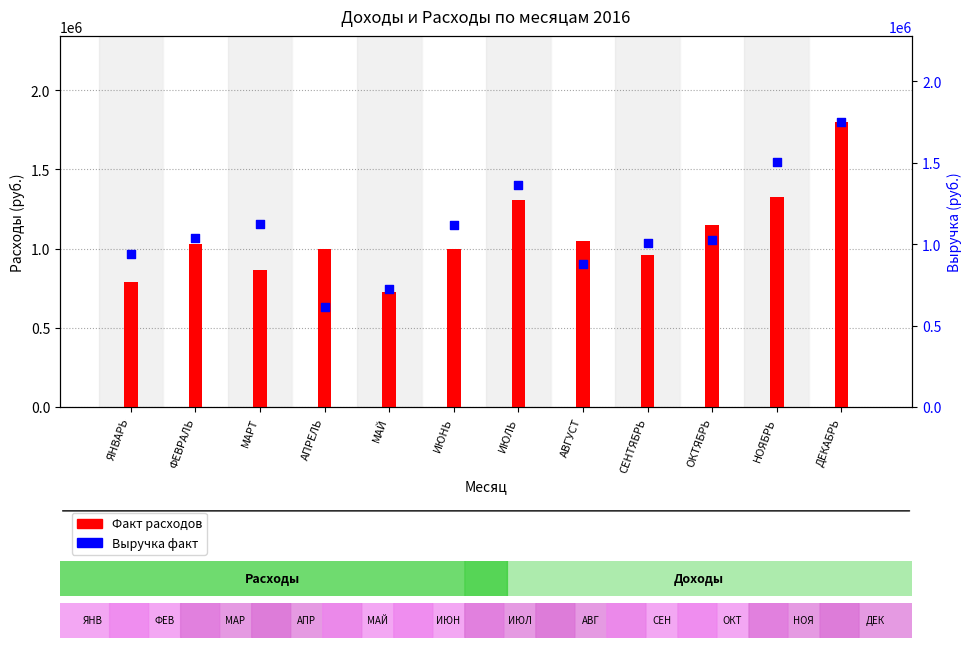

What is the total value across all series at ЯНВАРЬ?

1729100